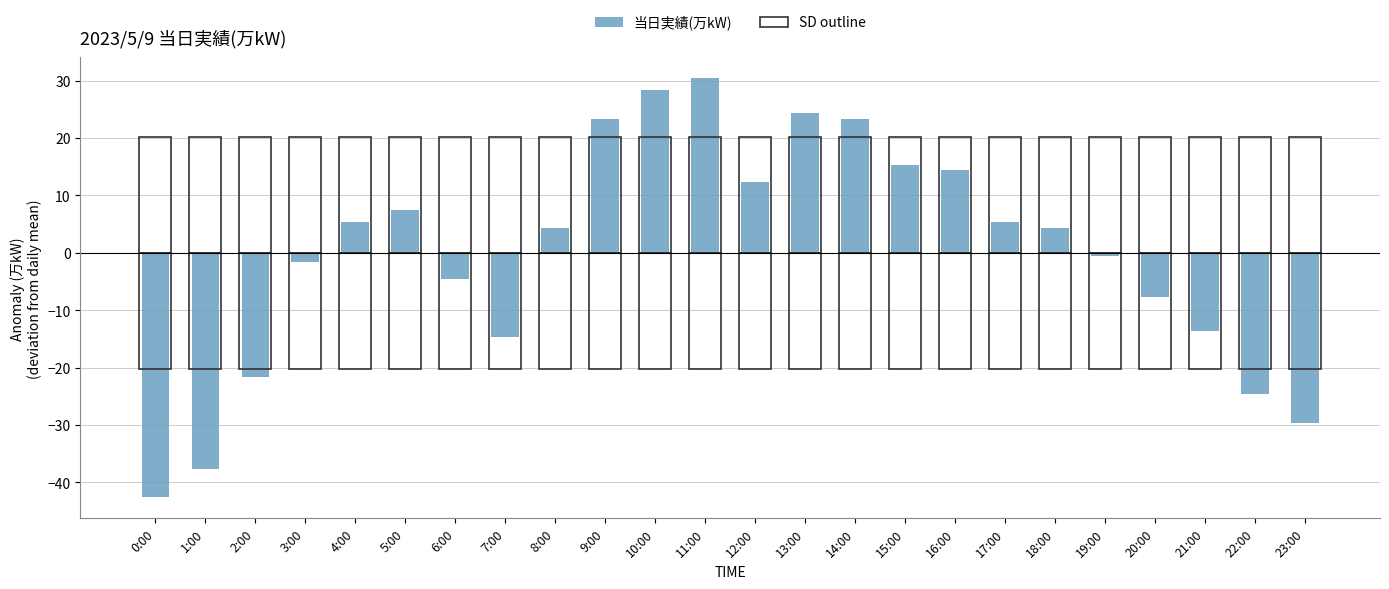

What is the ratio of the value at 16:00 to the value at 9:00?

0.6